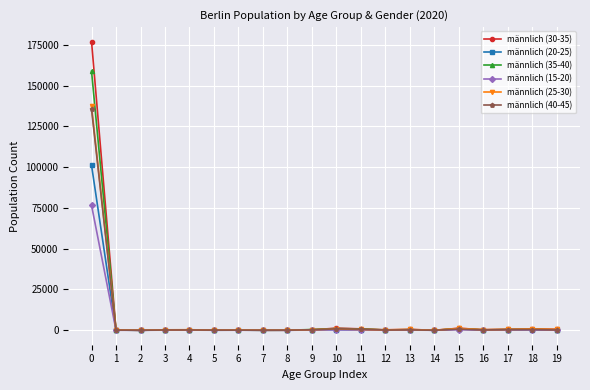

Is the value of männlich (25-30) at 8 greater than the value of männlich (40-45) at 0?

No